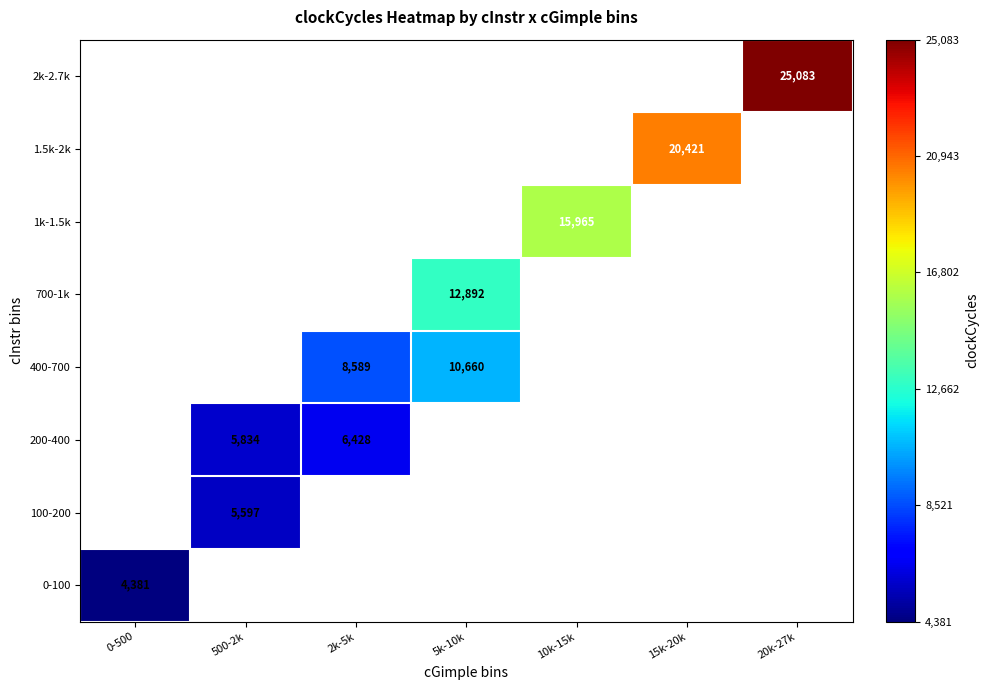

Rank the series by their average value, from highest to lowest.

0-100, 100-200, 200-400, 400-700, 700-1k, 1k-1.5k, 1.5k-2k, 2k-2.7k